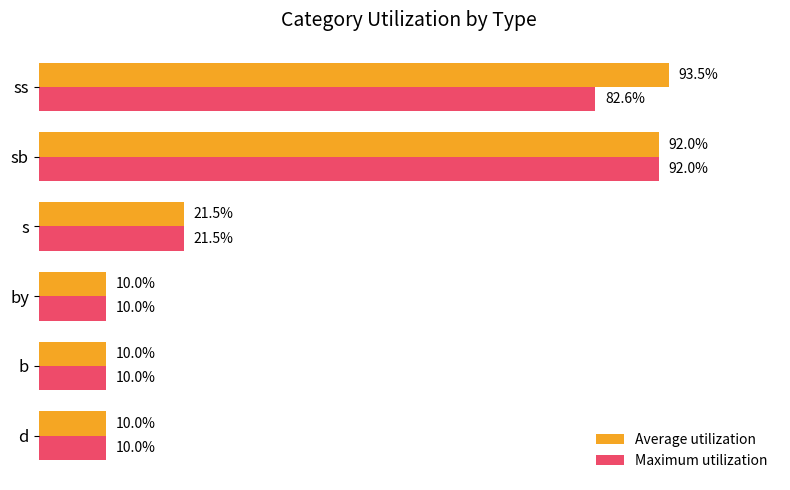

List the series in order of their overall mean, highest first.

Average utilization, Maximum utilization